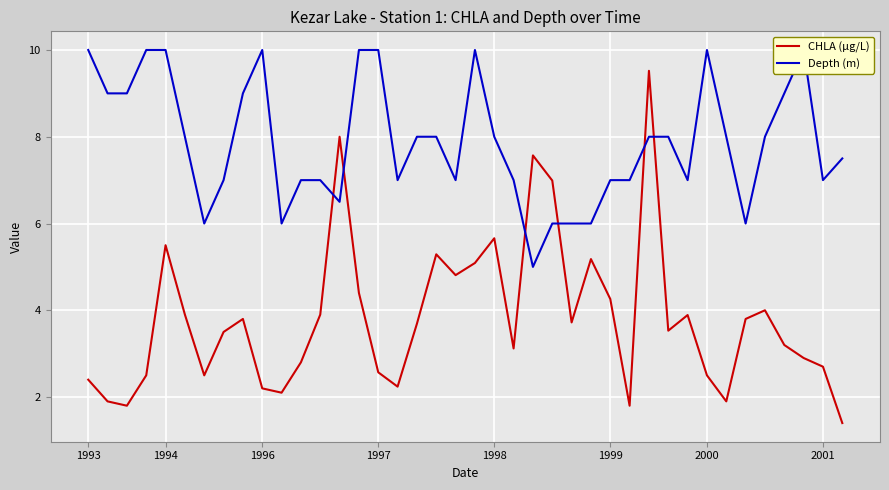

At which category is the sum across all series the highest?

29